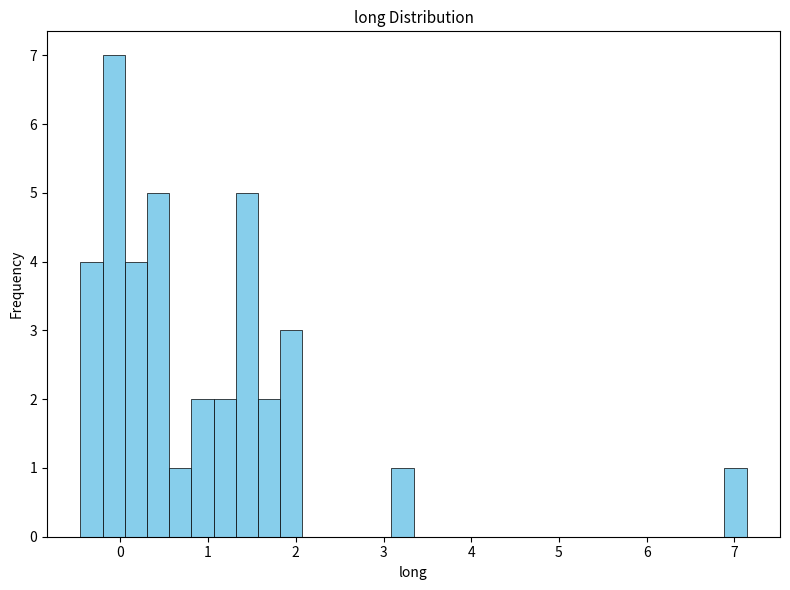

Around what value on the x-axis is the tallest bar? Give the approximate position of its centre, as read against the axis.

-0.1